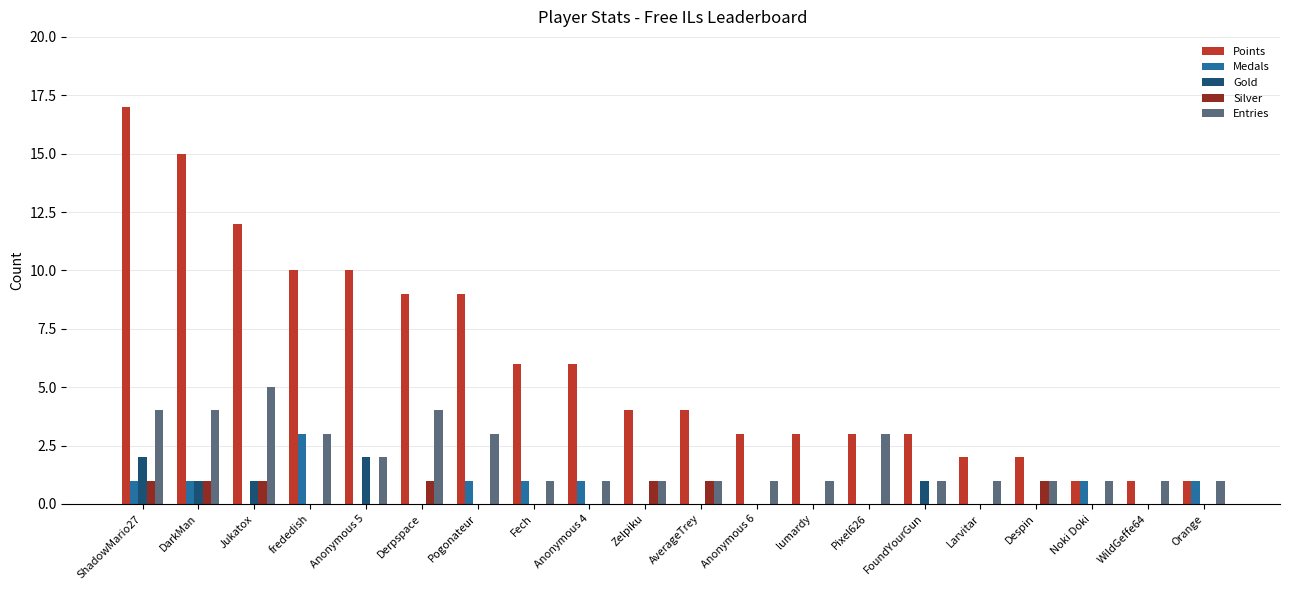

True or false: Silver has a value of 0 at WildGeffe64.

True